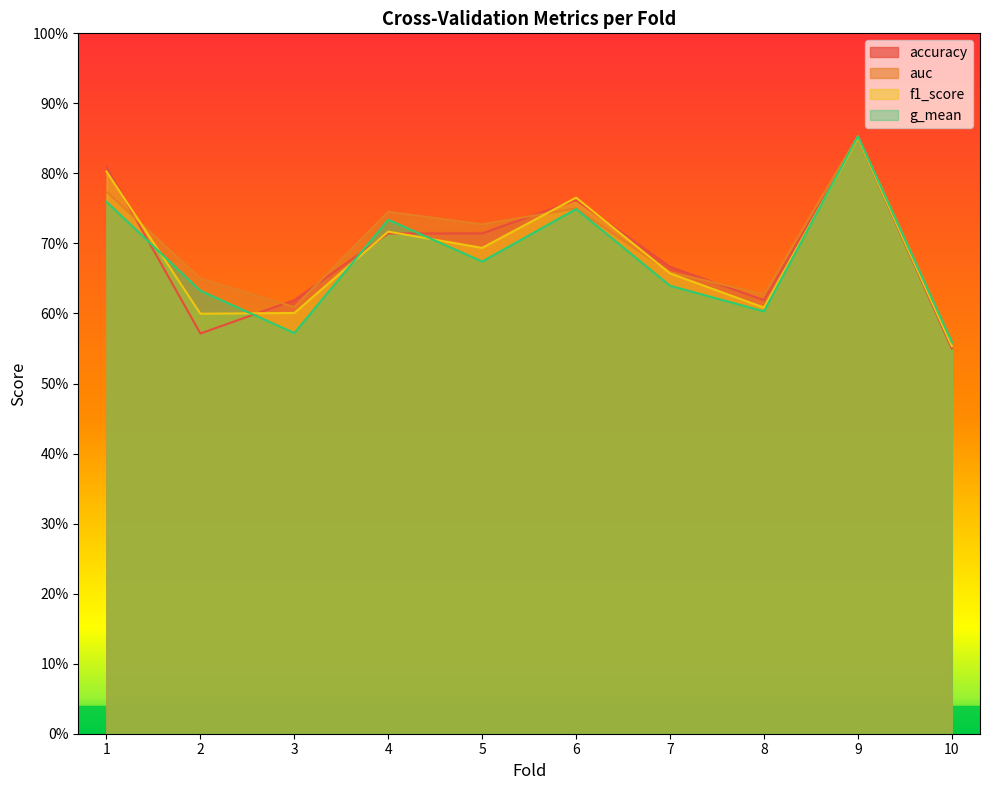

What is the average value of the g_mean series?

0.7